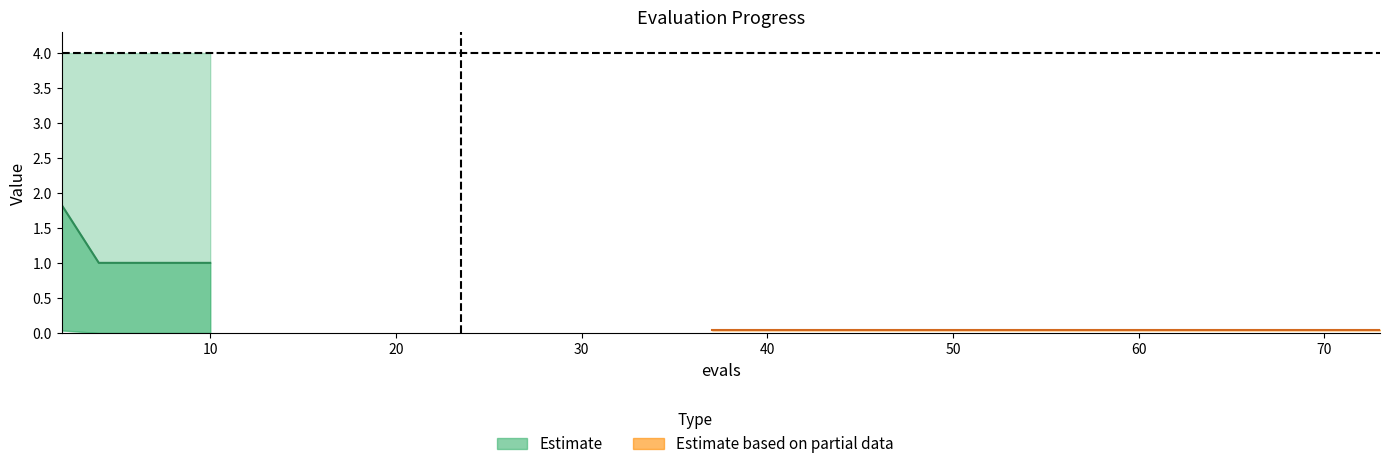

Where is mean nearest to the value 0?

37